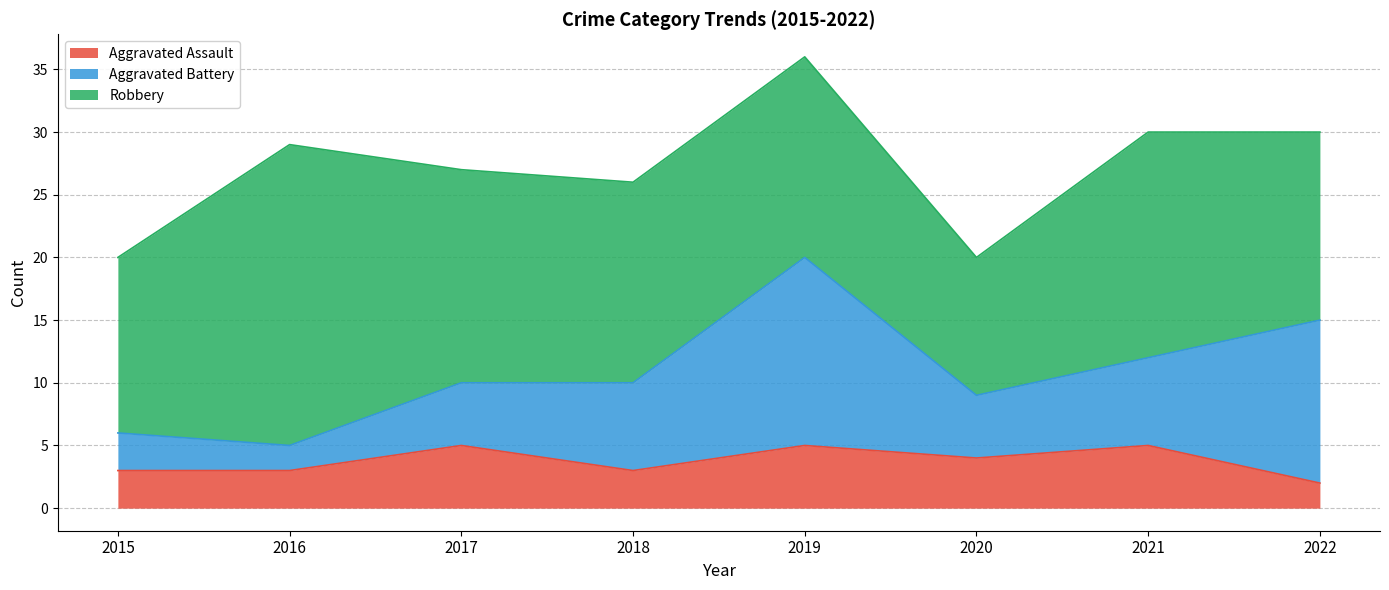

List the labels in order of Aggravated Battery value, largest first.

2019, 2022, 2018, 2021, 2017, 2020, 2015, 2016